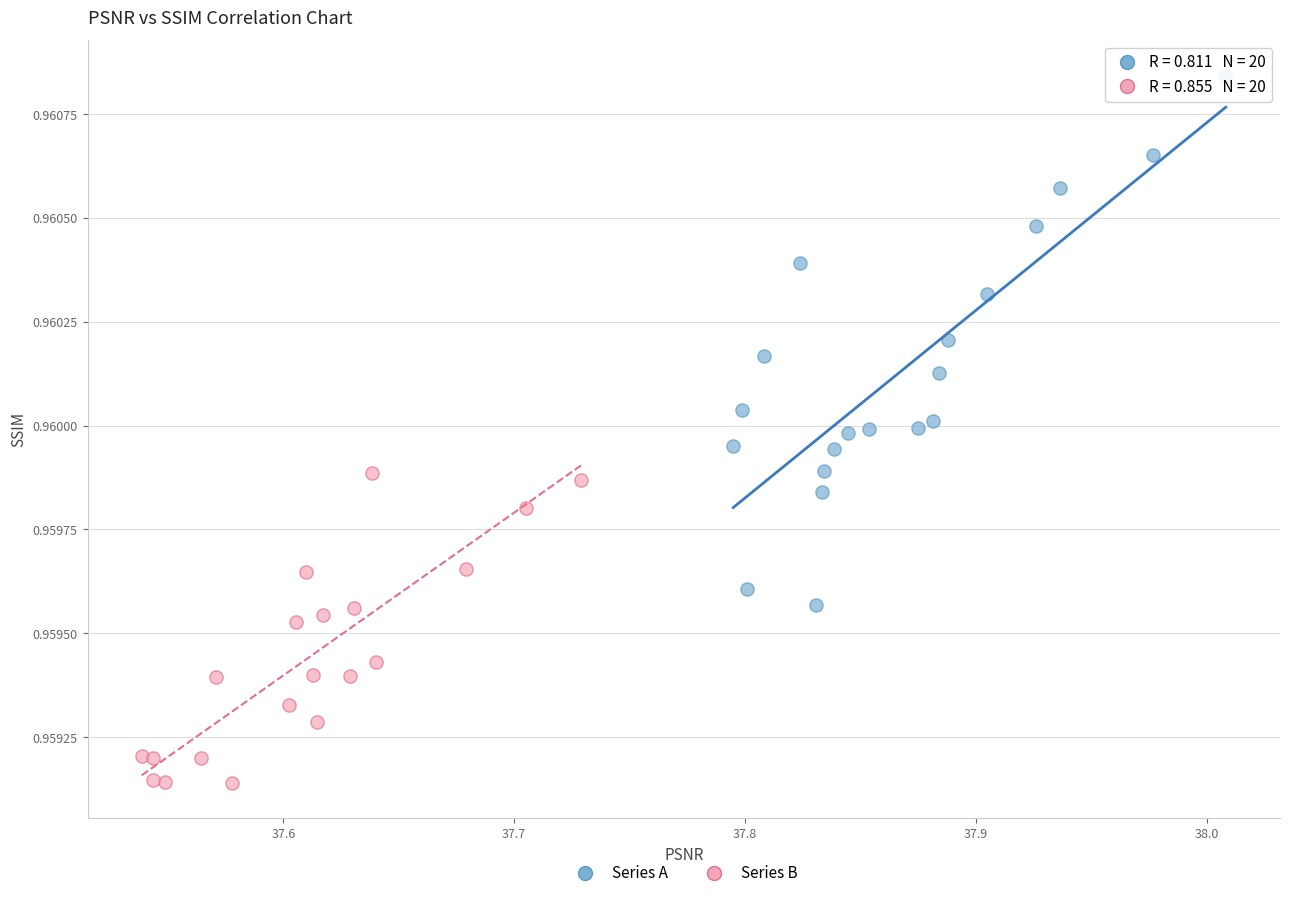

Which series reaches the maximum Y coordinate?

Series A